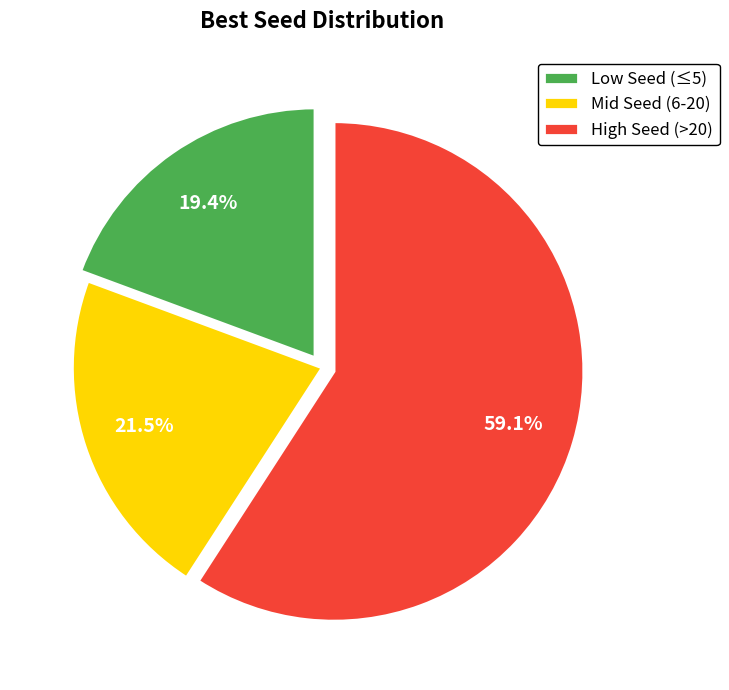

Which slice is the largest?

High Seed (>20)